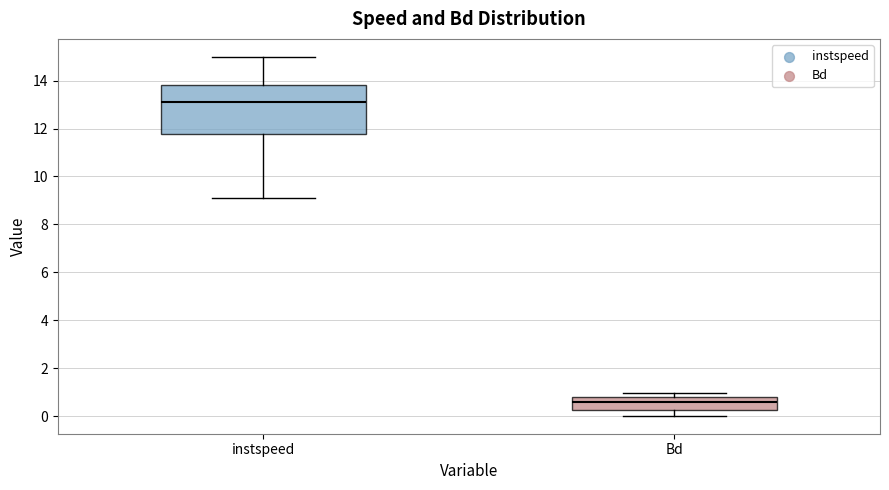

Comparing the boxes themselves (not the whiskers), which one is the tallest?

instspeed